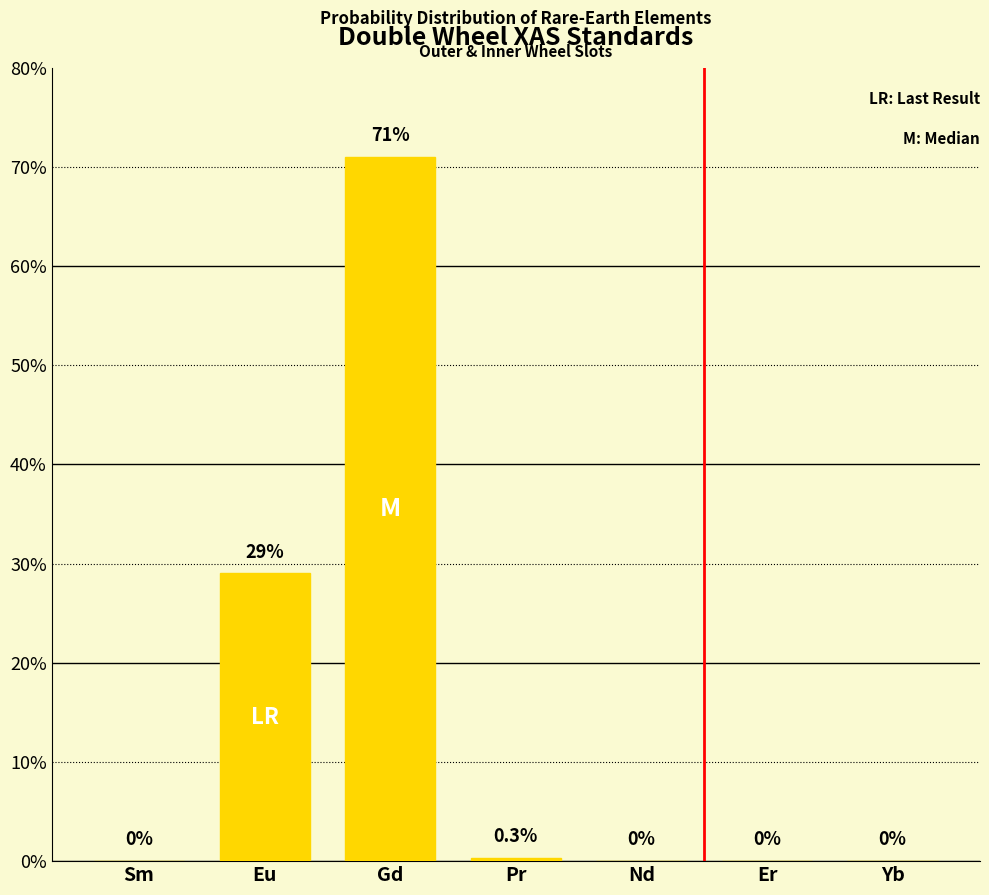

The value at Sm is -49.6. True or false?

False